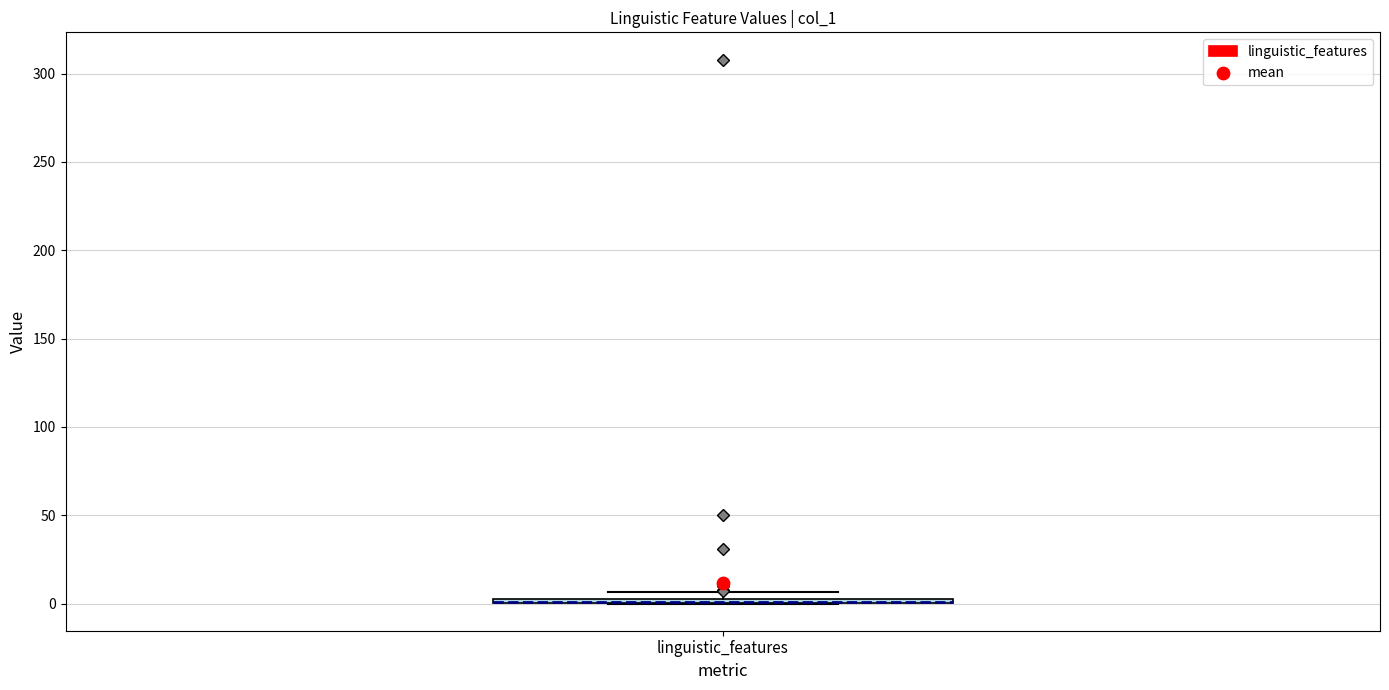

Where is the upper edge of the box for linguistic_features on the y-axis? The values are not printed on the chart, so give them approximately, as read against the axis.

5